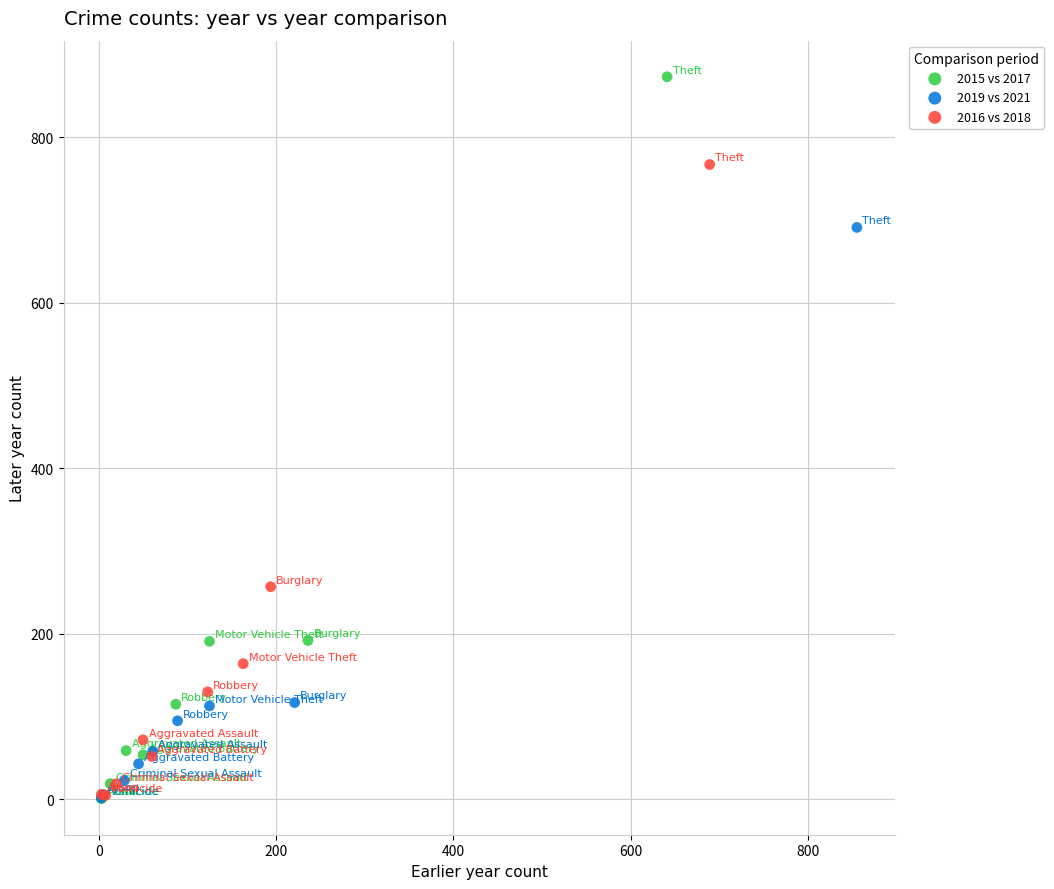

Which series reaches the maximum Y coordinate?

2015 vs 2017